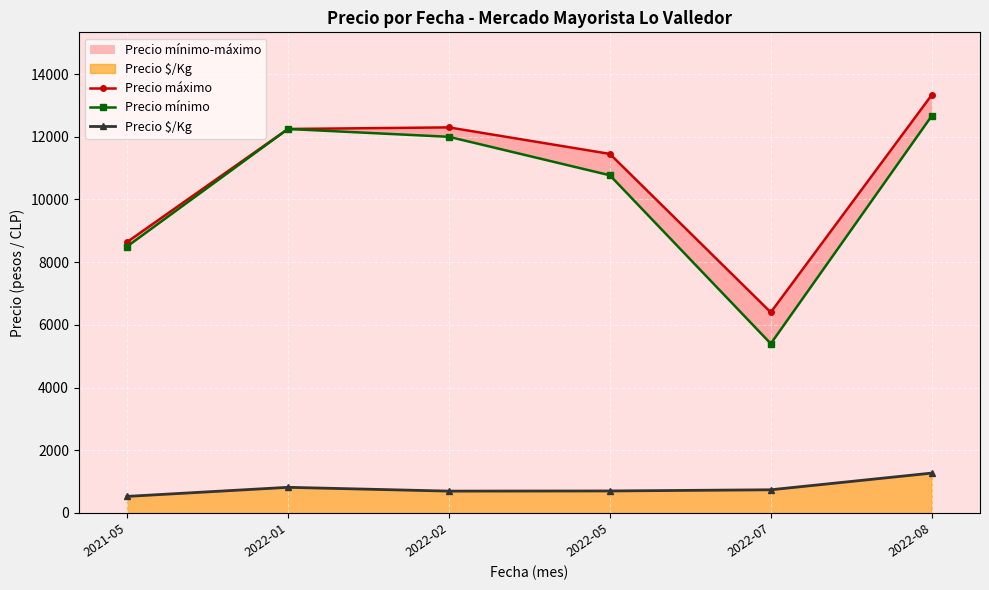

True or false: Precio mínimo and Precio máximo cross at least once.

False